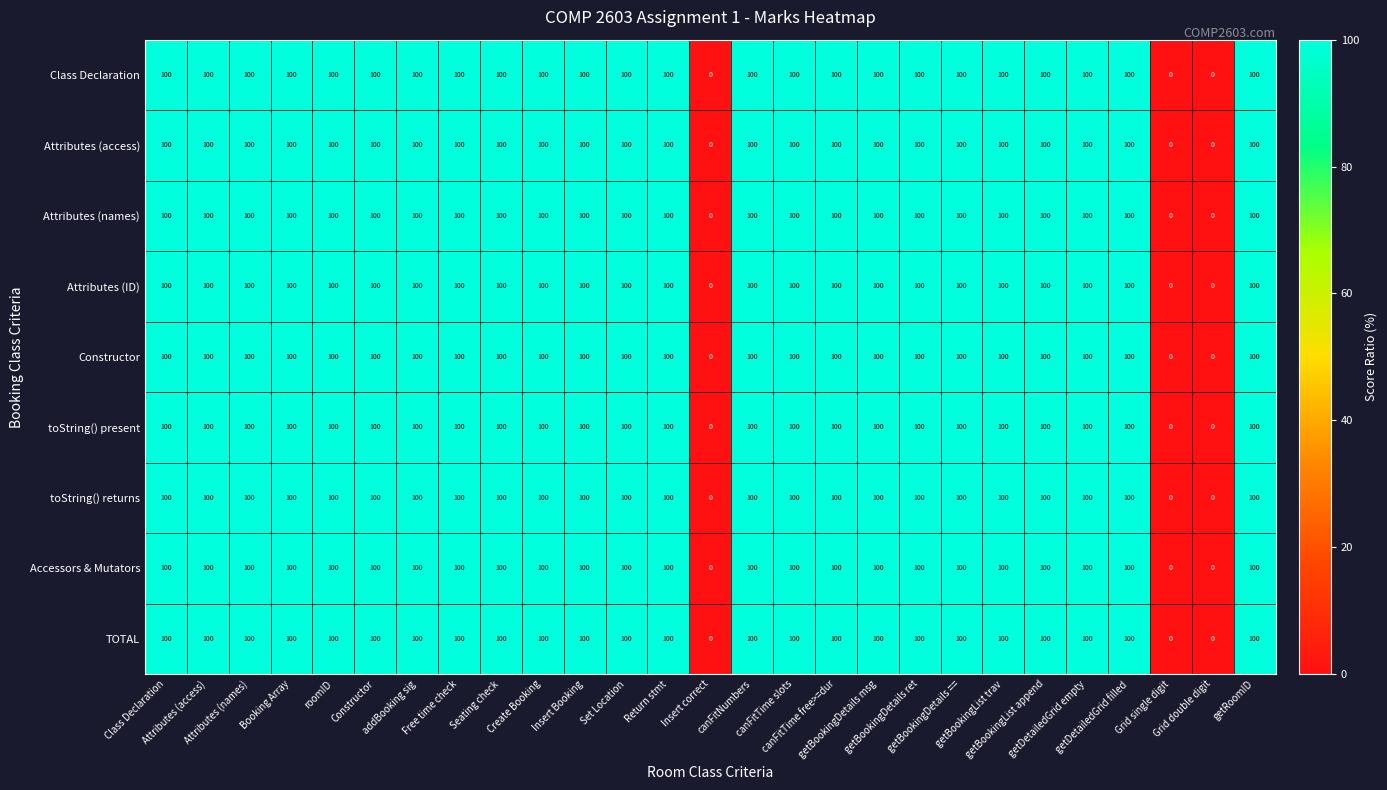

How many series are shown in this chart?

9